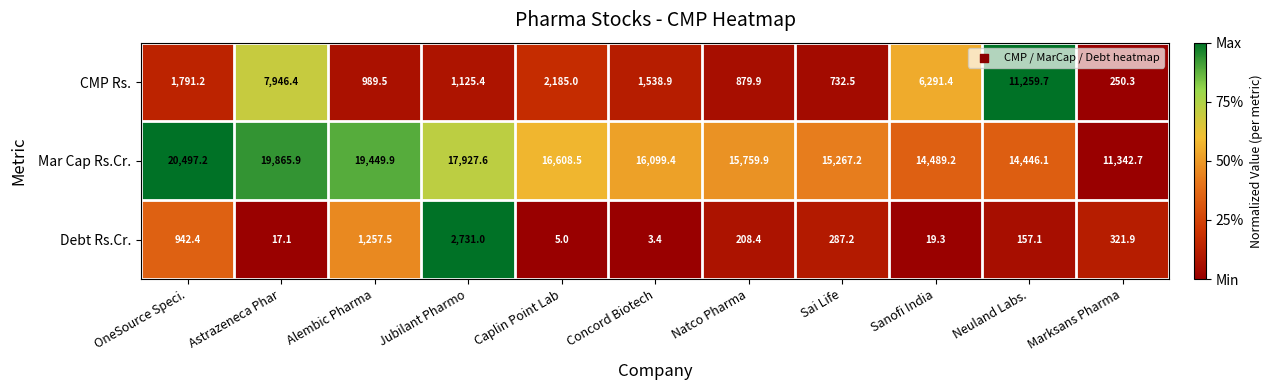

At which label is Debt Rs.Cr. closest to 1367?

Alembic Pharma